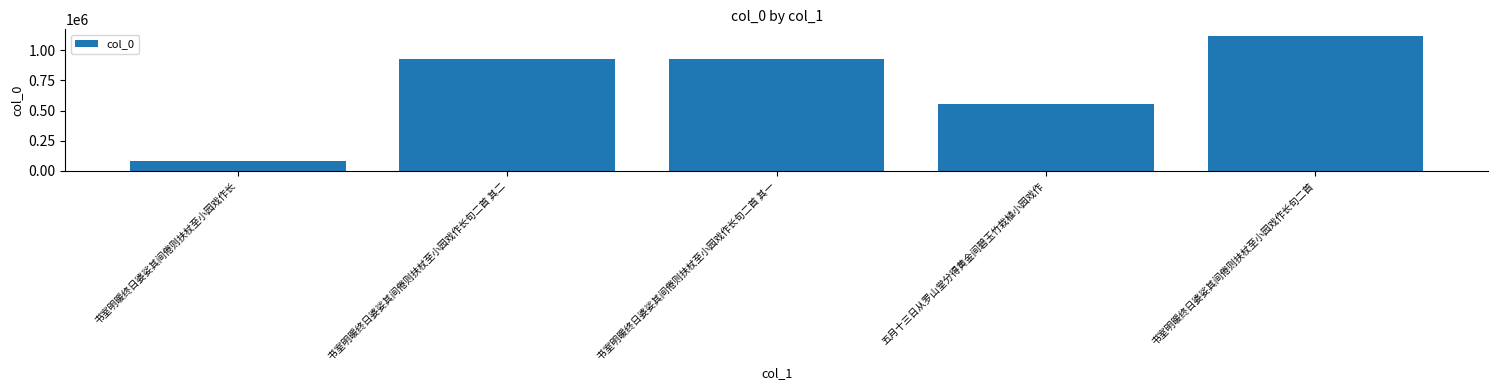

How many distinct data groups are displayed?

1